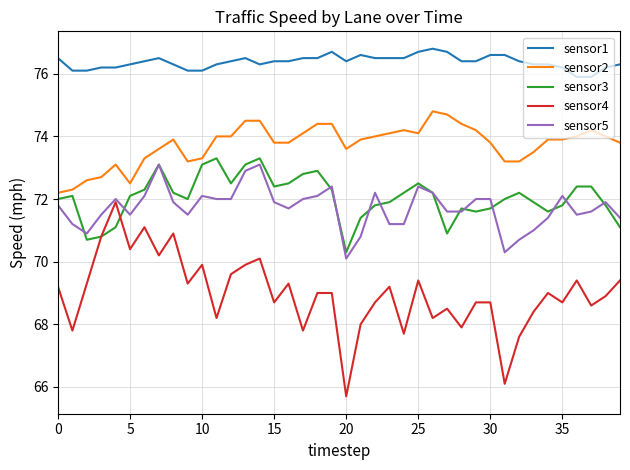

Which series has the largest range (max minus min)?

sensor4